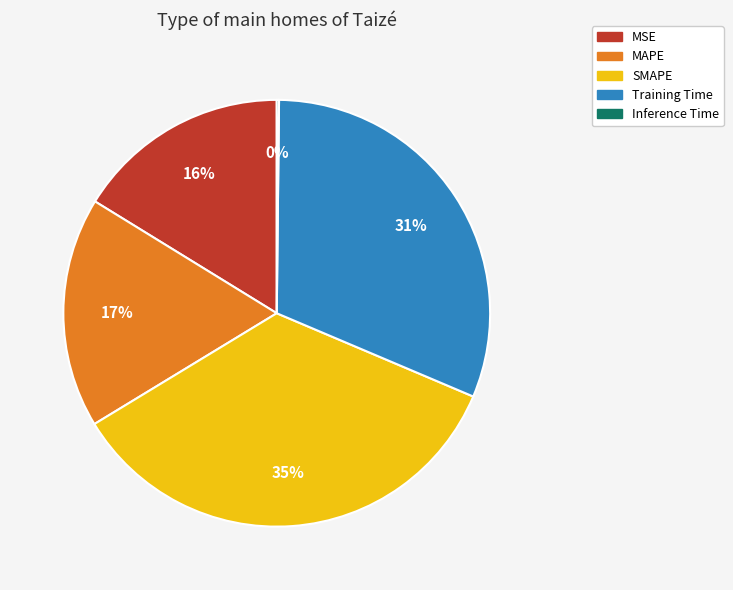

Is it true that MAPE is 17% of the pie?

True